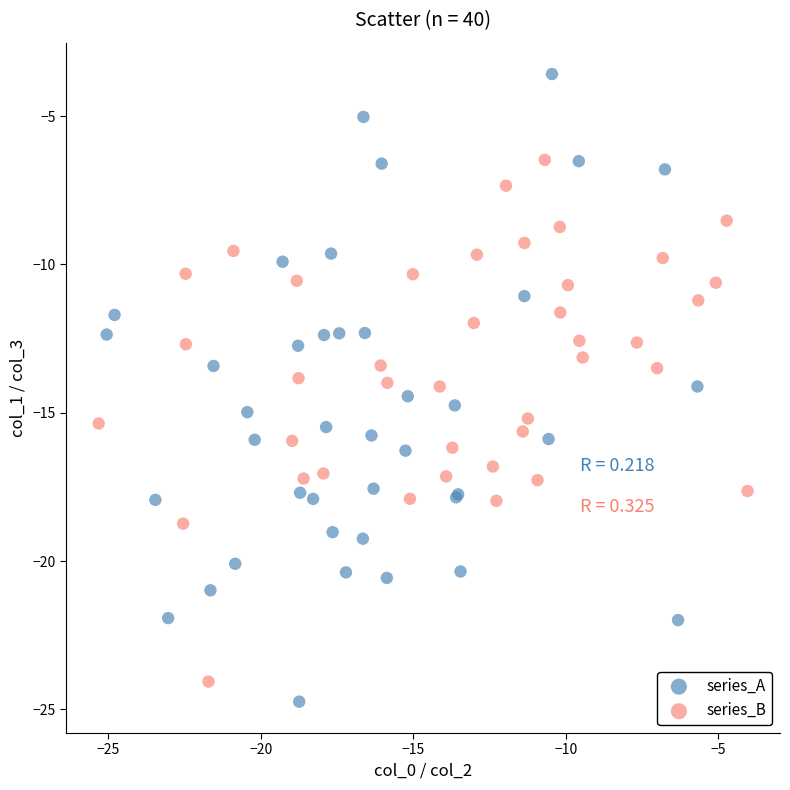

Which series has the widest spread of Y values?

series_A